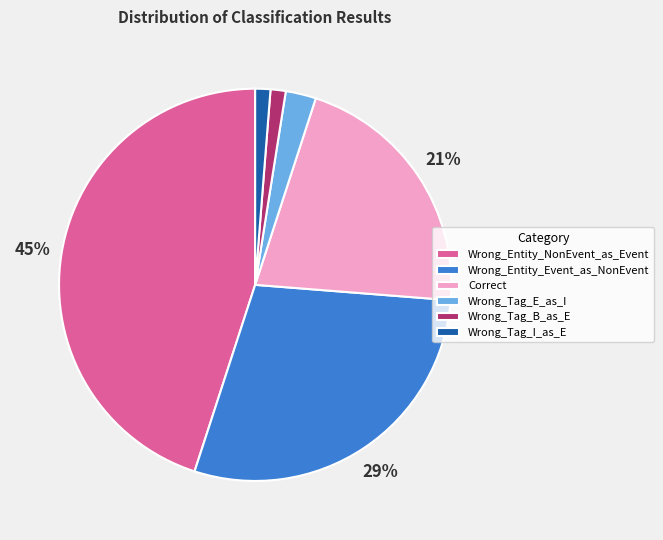

The Wrong_Entity_NonEvent_as_Event slice represents 45% of the pie. True or false?

True